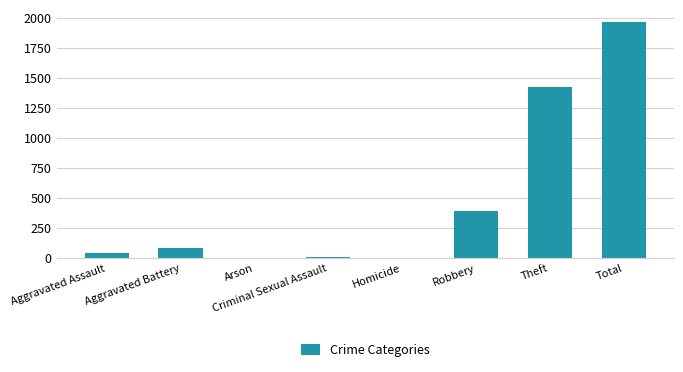

What is the ratio of the value at Total to the value at Aggravated Battery?

24.0